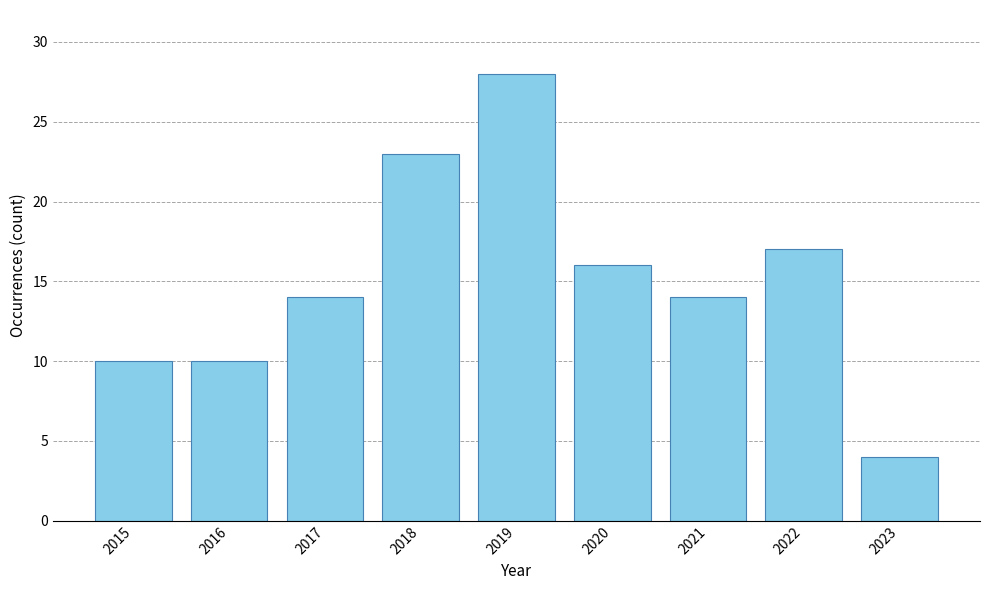

Read the value at 2018.

23